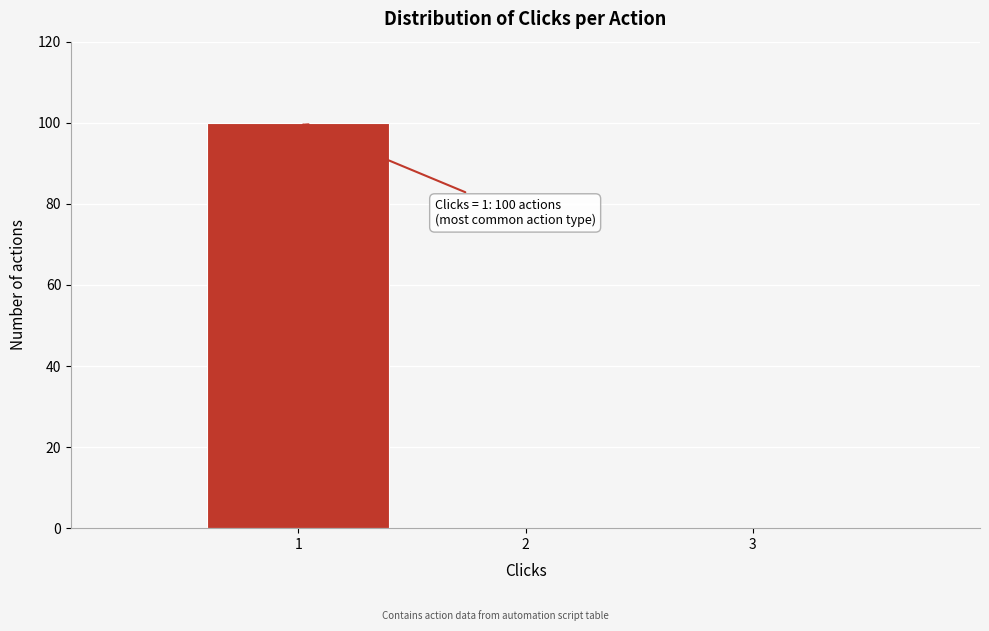

Over which range of the x-axis is the bar tallest?

0.5 to 1.5